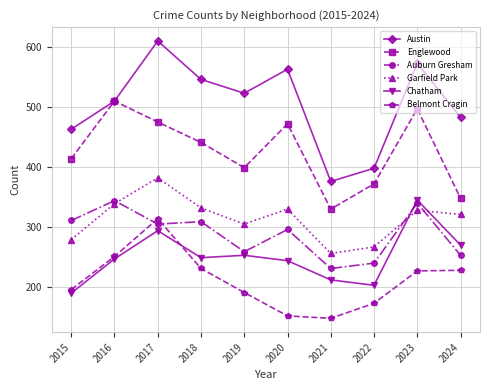

At which category is the sum across all series the highest?

2017